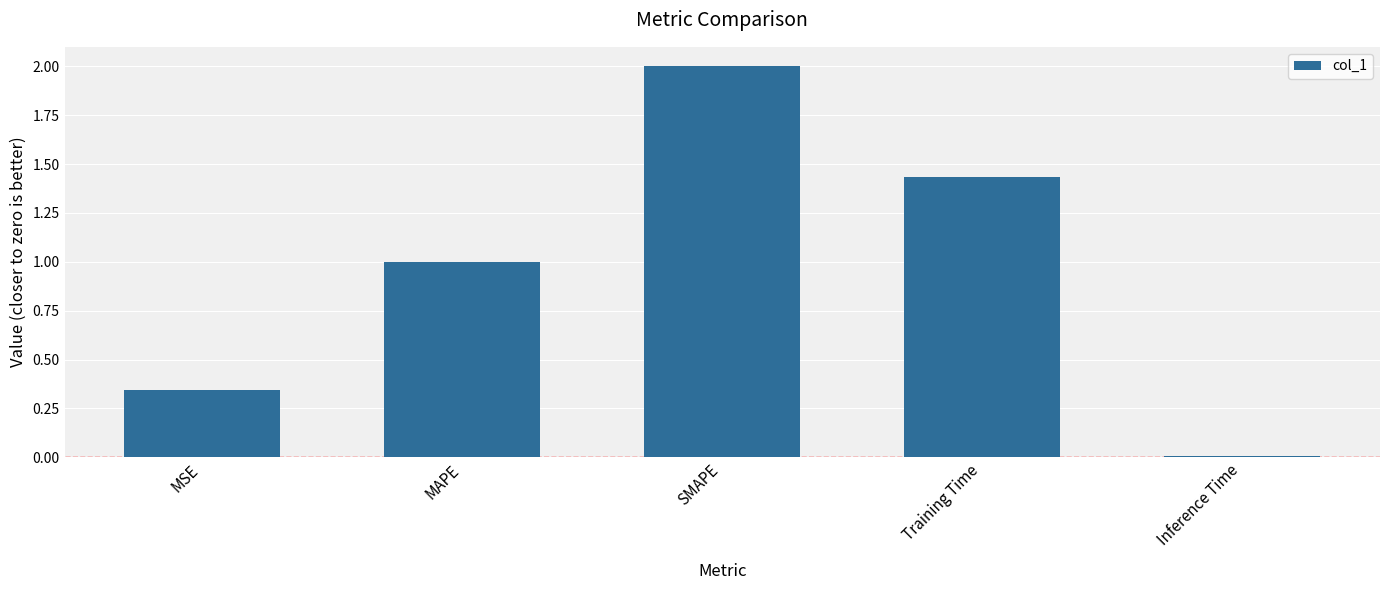

At which label is the value closest to 1?

MAPE